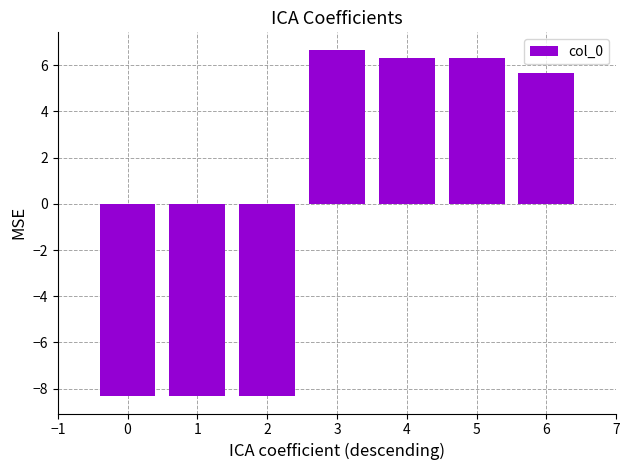

Where does the data first go above 5?

3